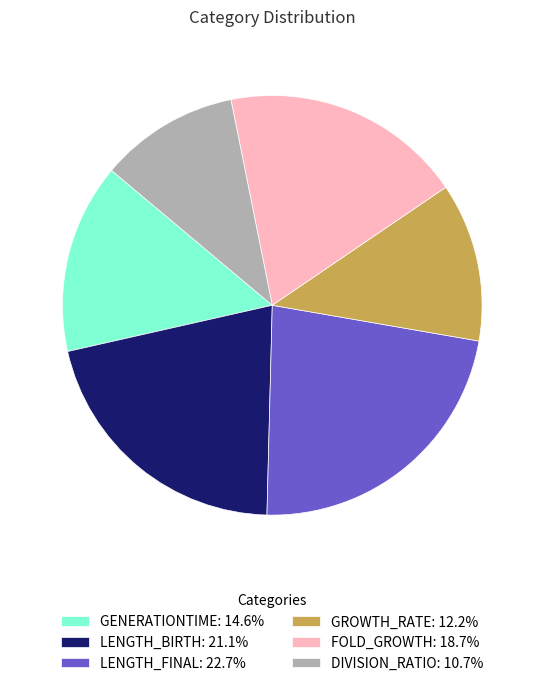

How many slices are in this pie chart?

6